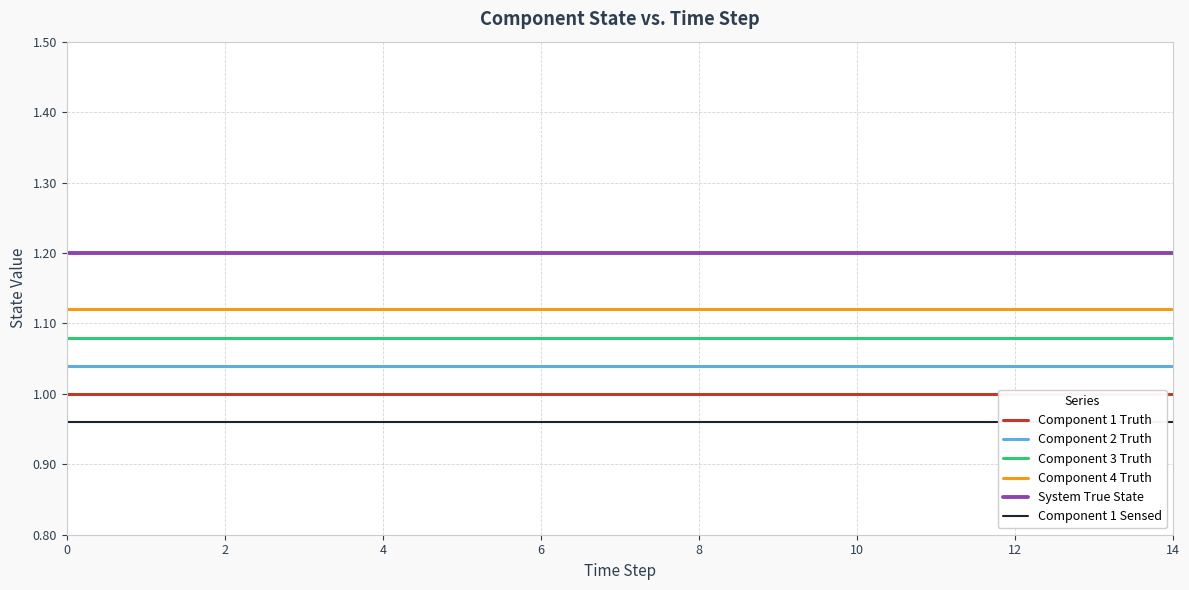

What is the total value across all series at 12?

6.4